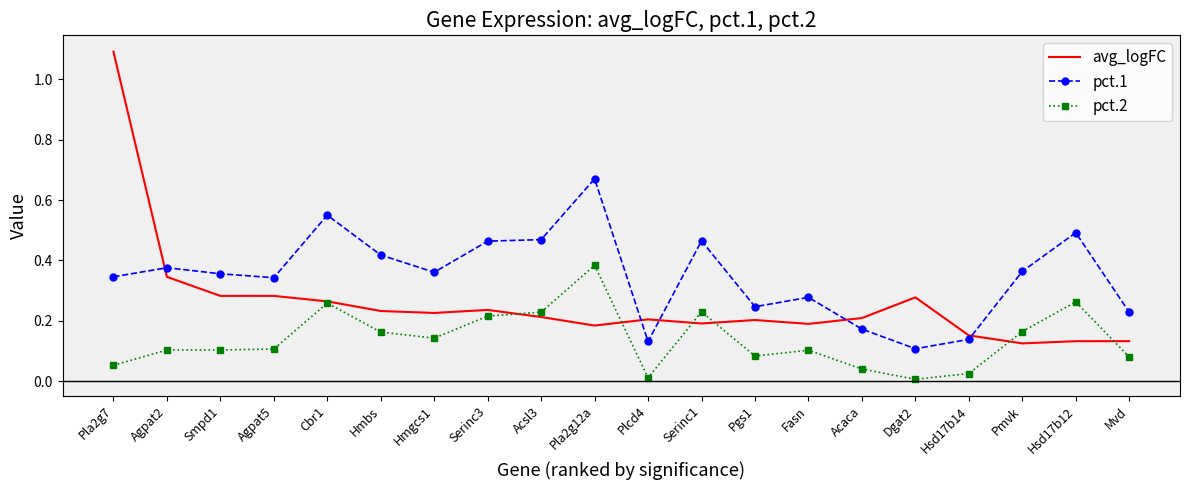

At which category is the sum across all series the highest?

Pla2g7